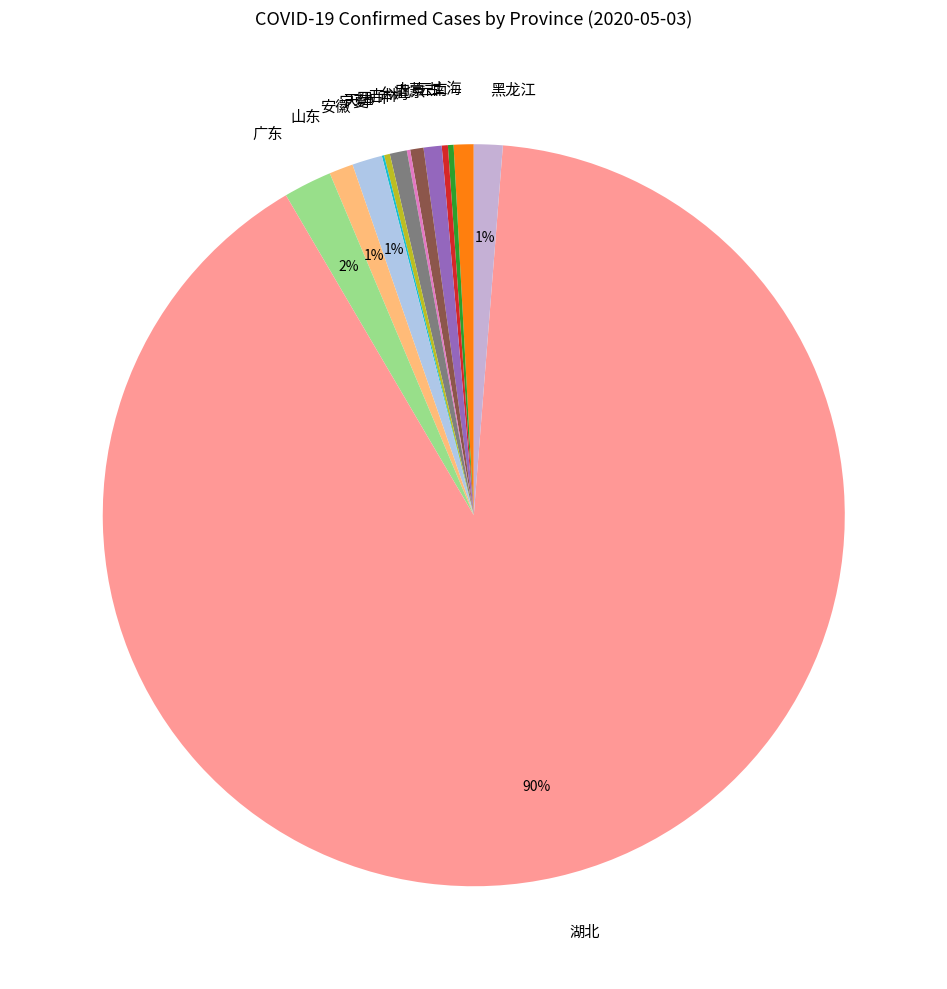

Which has a higher value, 湖北 or 山东?

湖北